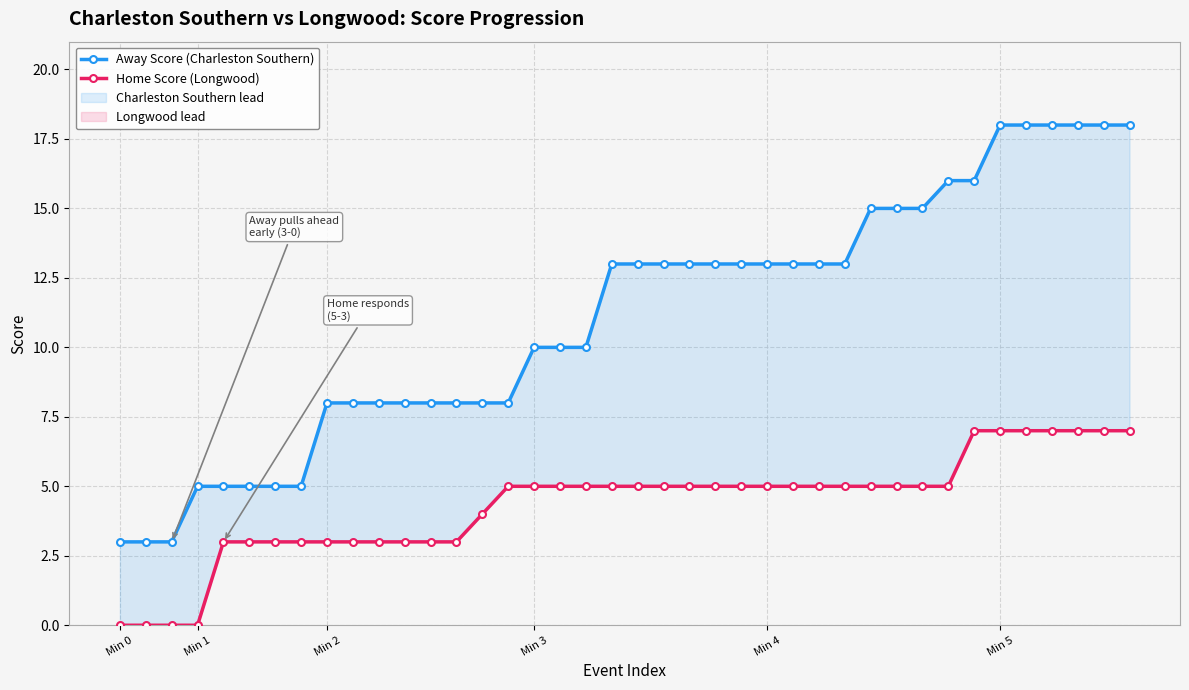

Is it true that Away Score (Charleston Southern) equals 13 at 28?

True